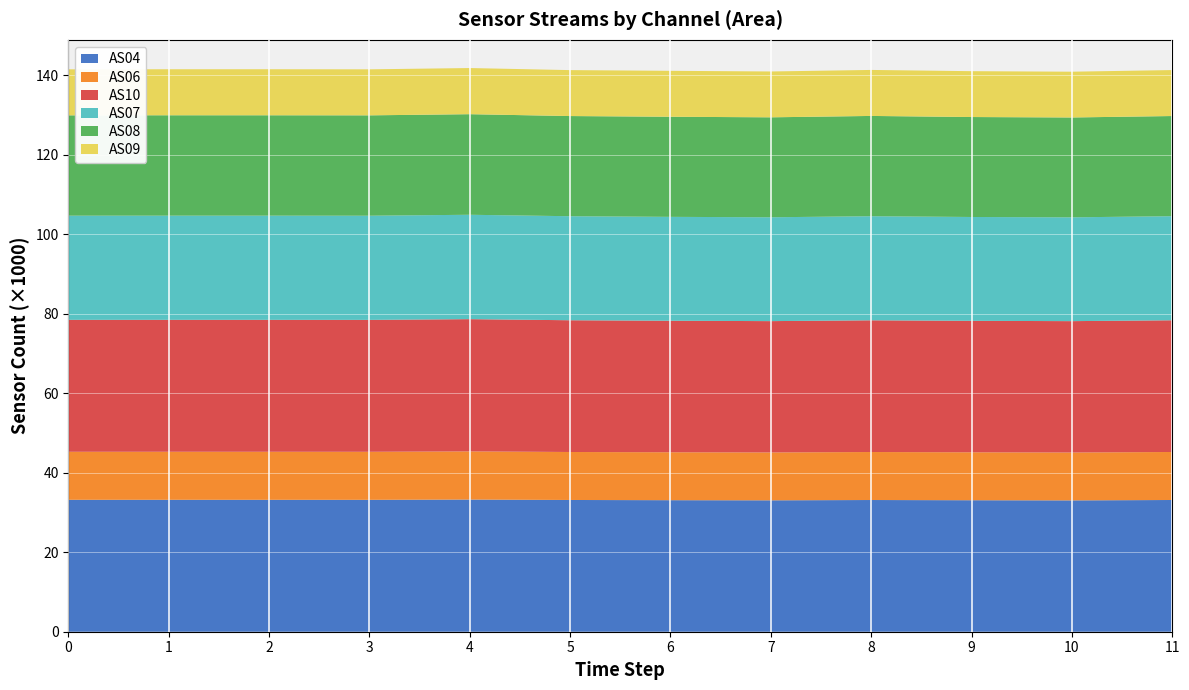

Reading right to left, transcribe all the data shown in this chart.

AS04: 1700747896=33147	1700747595=33050	1700747294=33089	1700746993=33143	1700746692=33067	1700746391=33101	1700746090=33152	1700745789=33260	1700745488=33189	1700745187=33195	1700744886=33199	1700744585=33197
AS06: 1700747896=12080	1700747595=12046	1700747294=12060	1700746993=12077	1700746692=12044	1700746391=12058	1700746090=12073	1700745789=12118	1700745488=12089	1700745187=12090	1700744886=12088	1700744585=12084
AS10: 1700747896=33147	1700747595=33058	1700747294=33084	1700746993=33145	1700746692=33047	1700746391=33097	1700746090=33154	1700745789=33279	1700745488=33192	1700745187=33197	1700744886=33198	1700744585=33200
AS07: 1700747896=26186	1700747595=26122	1700747294=26130	1700746993=26189	1700746692=26132	1700746391=26138	1700746090=26177	1700745789=26262	1700745488=26211	1700745187=26215	1700744886=26211	1700744585=26212
AS08: 1700747896=25206	1700747595=25126	1700747294=25151	1700746993=25235	1700746692=25151	1700746391=25190	1700746090=25204	1700745789=25311	1700745488=25256	1700745187=25257	1700744886=25261	1700744585=25244
AS09: 1700747896=11567	1700747595=11519	1700747294=11538	1700746993=11575	1700746692=11535	1700746391=11558	1700746090=11561	1700745789=11611	1700745488=11578	1700745187=11584	1700744886=11578	1700744585=11581